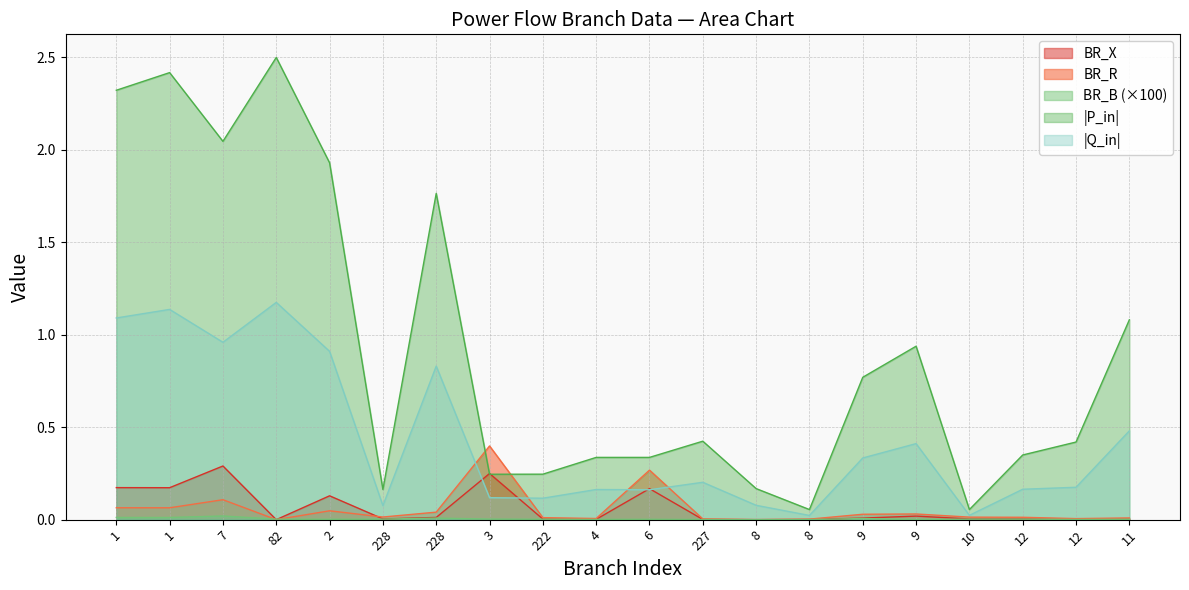

How many lines are shown in the chart?

5